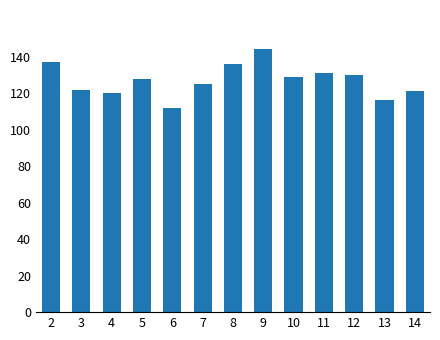

What is the maximum value shown in the chart?

144